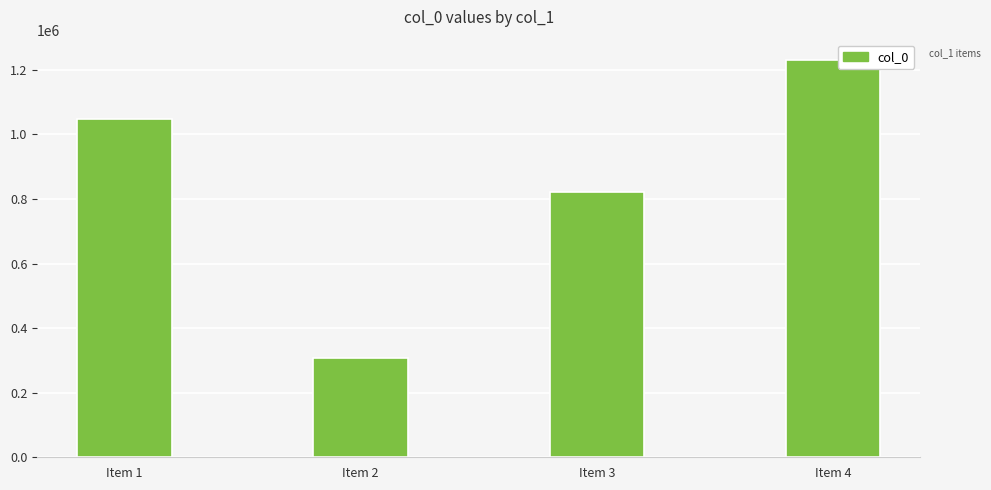

How many bars are there in total?

4